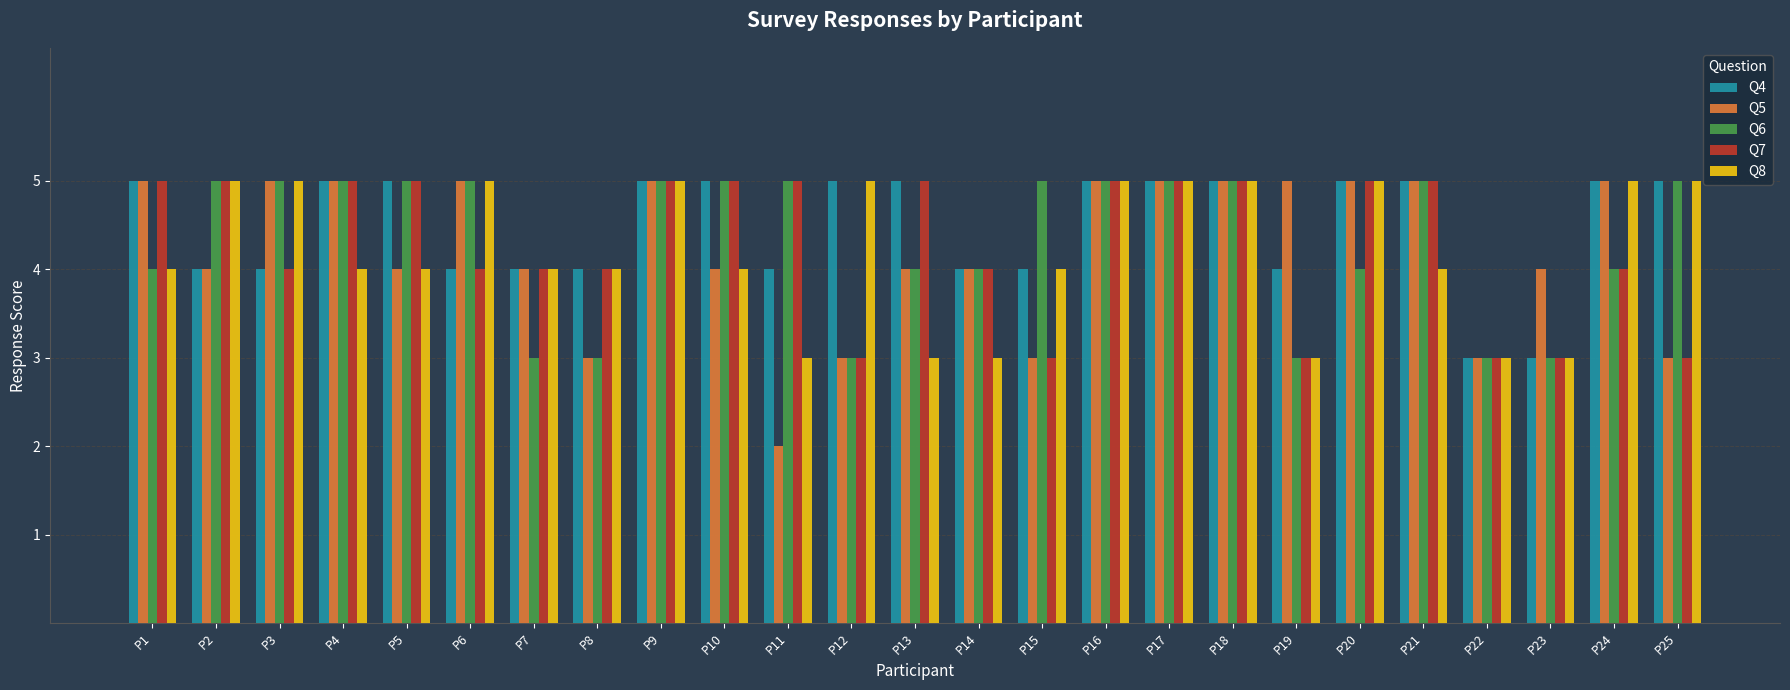

What is the greatest value displayed?

5